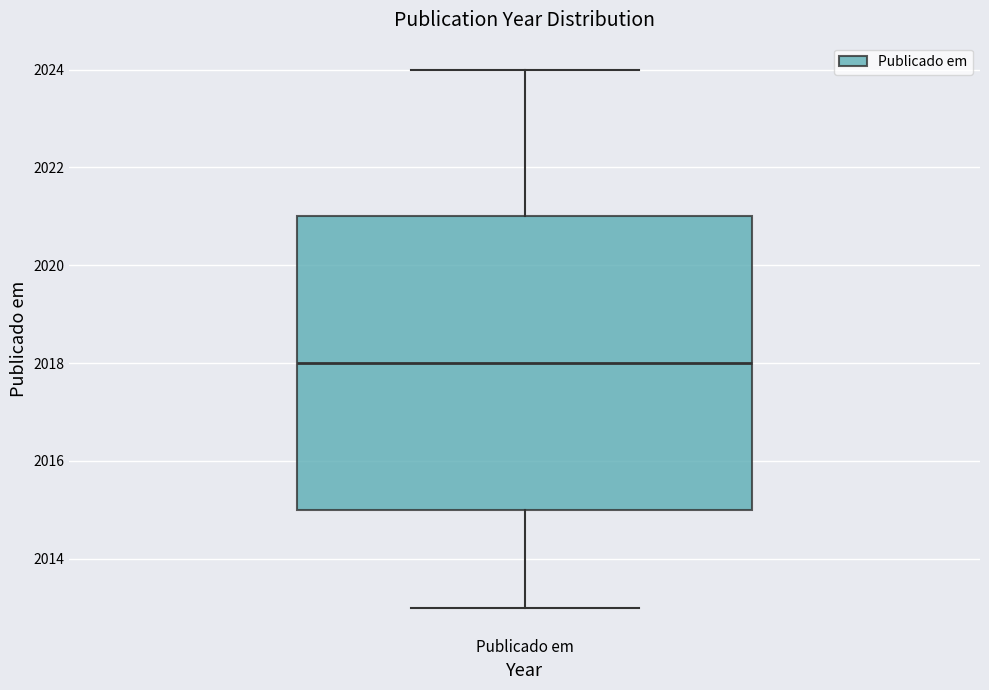

Read this box plot against the y-axis: the position of the median line, the range covered by the box, and the ends of both whiskers. The values are not printed on the chart, so give them approximately, as read against the axis.

median 2018, box 2015 to 2021, whiskers 2013 to 2024